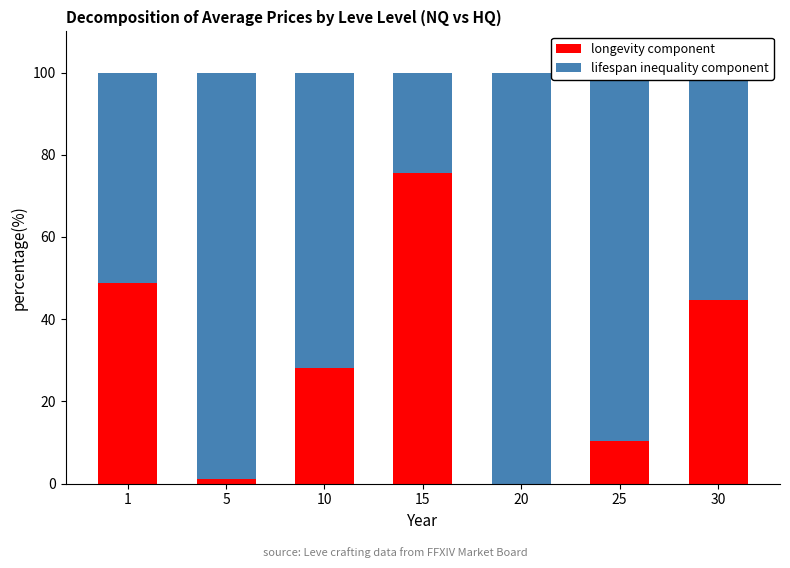

The longevity component series shows 75.4 at 15. True or false?

True